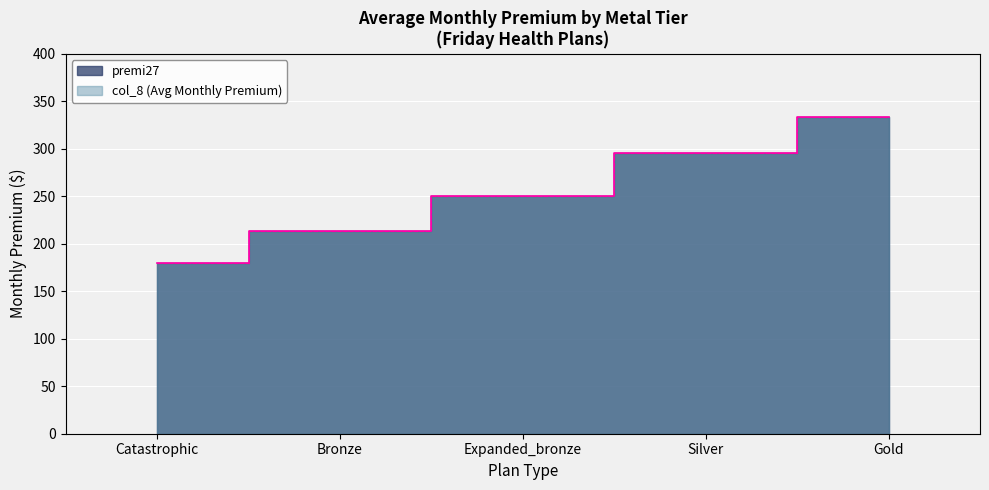

Reading left to right, what are all the values shown in this chart?

premi27: 180.1	212.9	250.4	295.3	333.6
col_8 (Avg Monthly Premium): 180.1	212.9	250.4	295.3	333.6